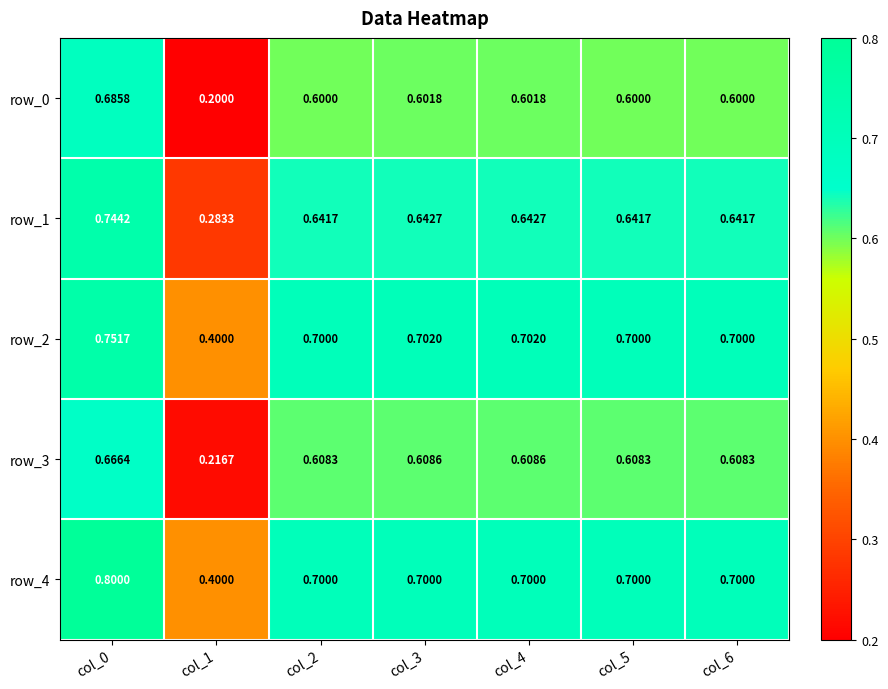

Which series has the largest total across all categories?

row_4